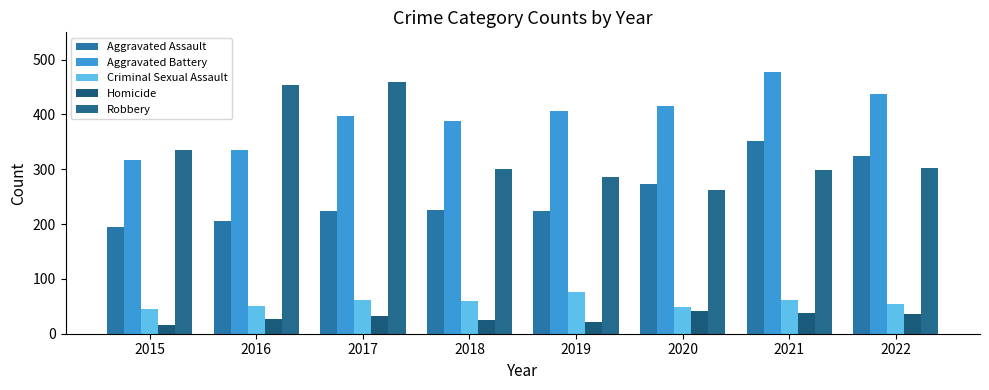

Reading right to left, what are all the values shown in this chart?

Aggravated Assault: 325	351	273	223	225	224	206	194
Aggravated Battery: 438	478	415	406	388	398	335	316
Criminal Sexual Assault: 54	61	48	77	60	61	50	46
Homicide: 36	38	41	22	25	33	26	15
Robbery: 303	299	263	286	300	459	453	335